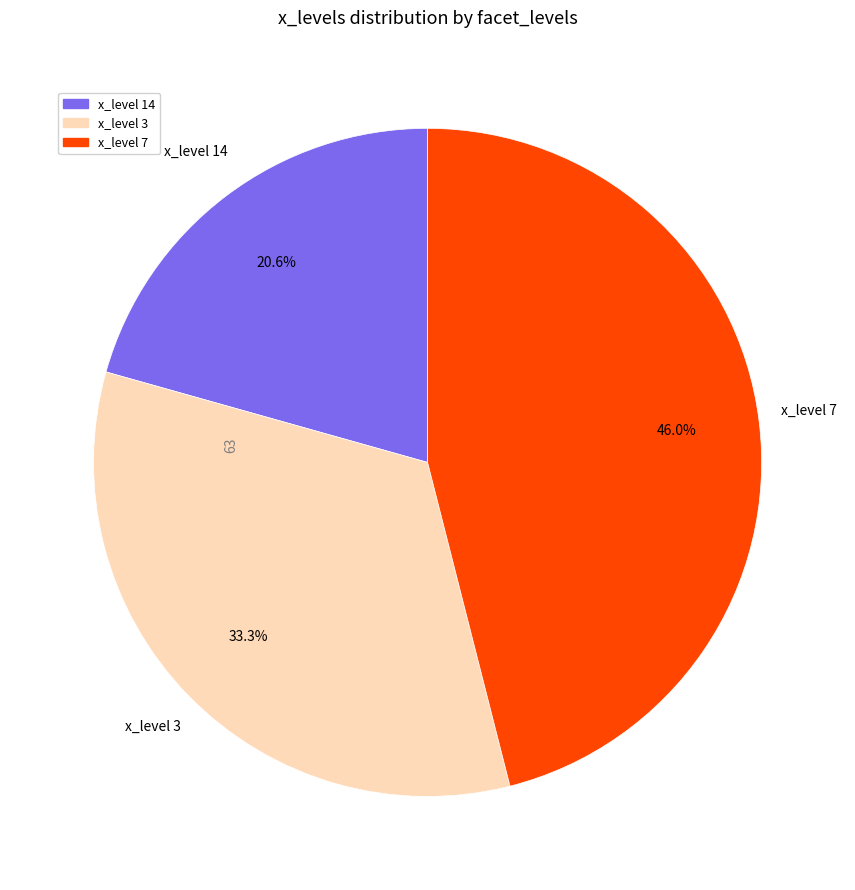

How many segments does this pie chart have?

3